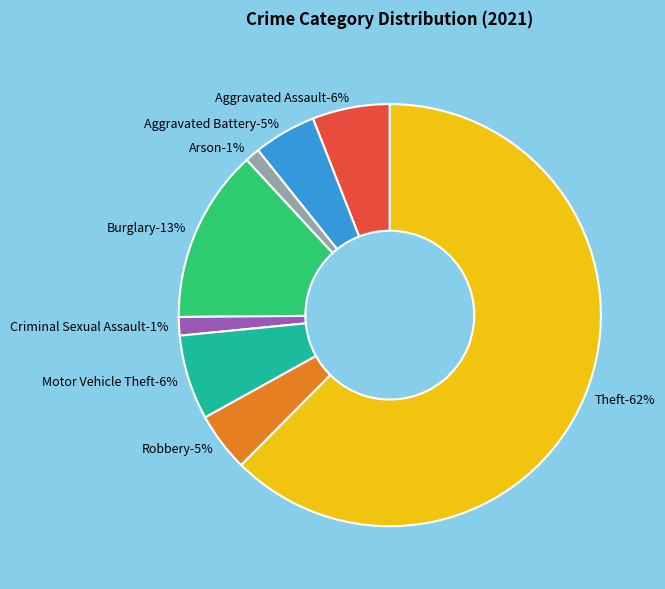

To the nearest percent, what percentage of the pie is Burglary?

13%